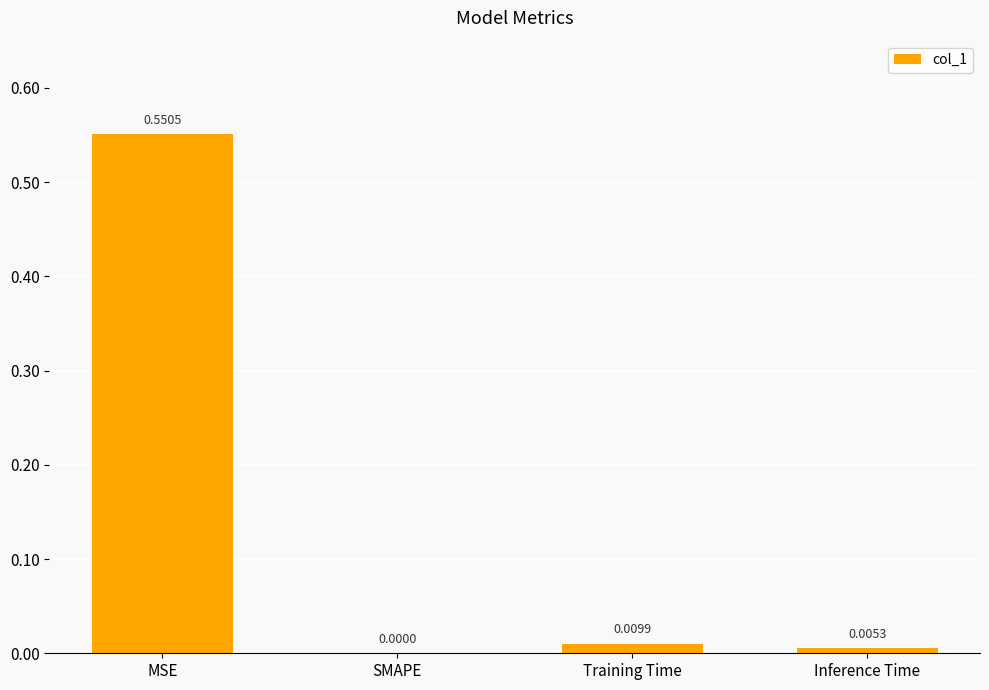

How many distinct data groups are displayed?

1